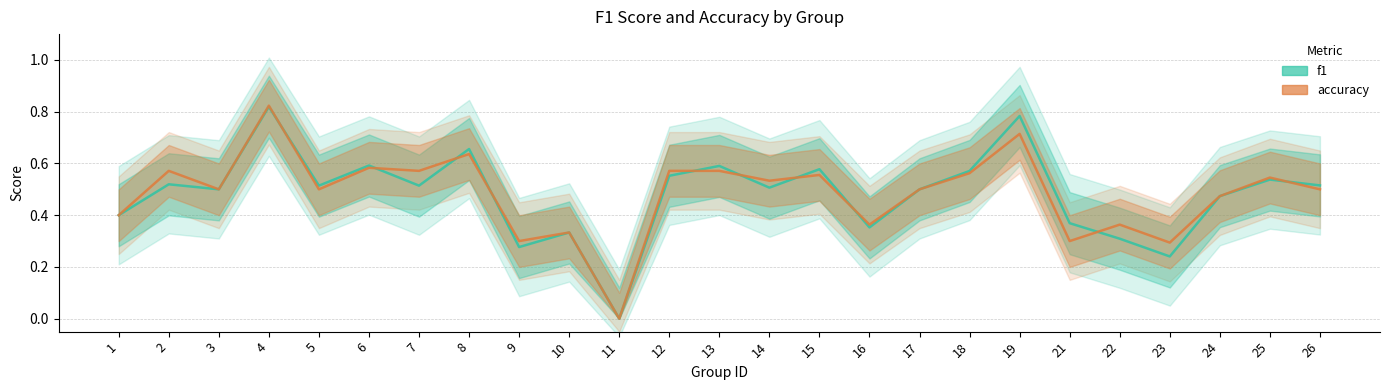

Which series has the largest range (max minus min)?

accuracy